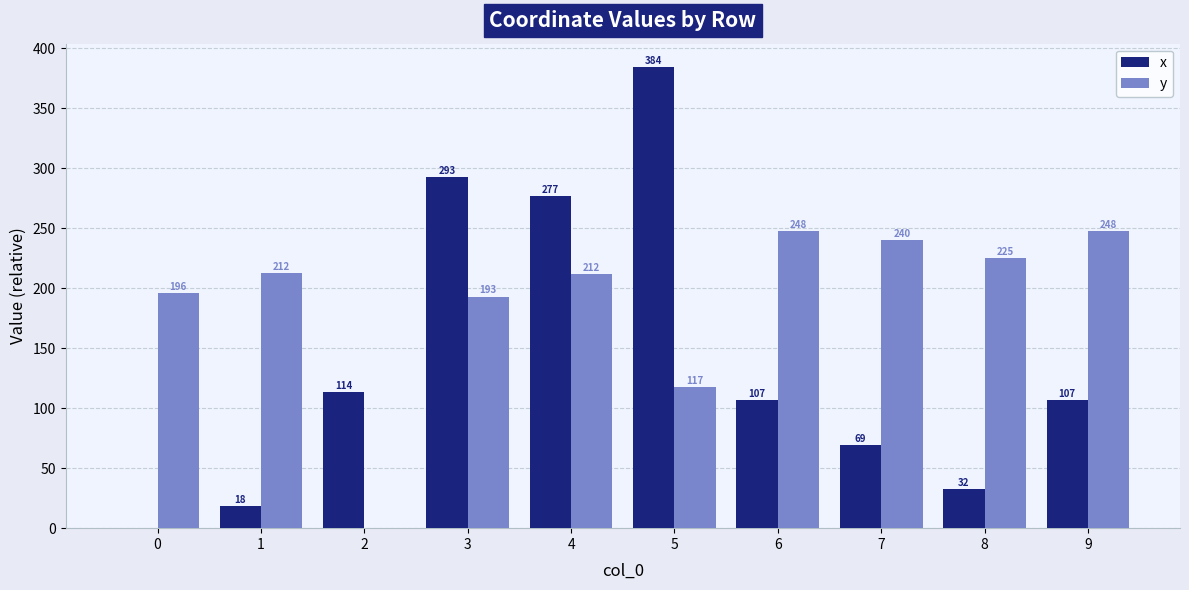

Are the bars grouped side by side (vs. stacked)?

Yes